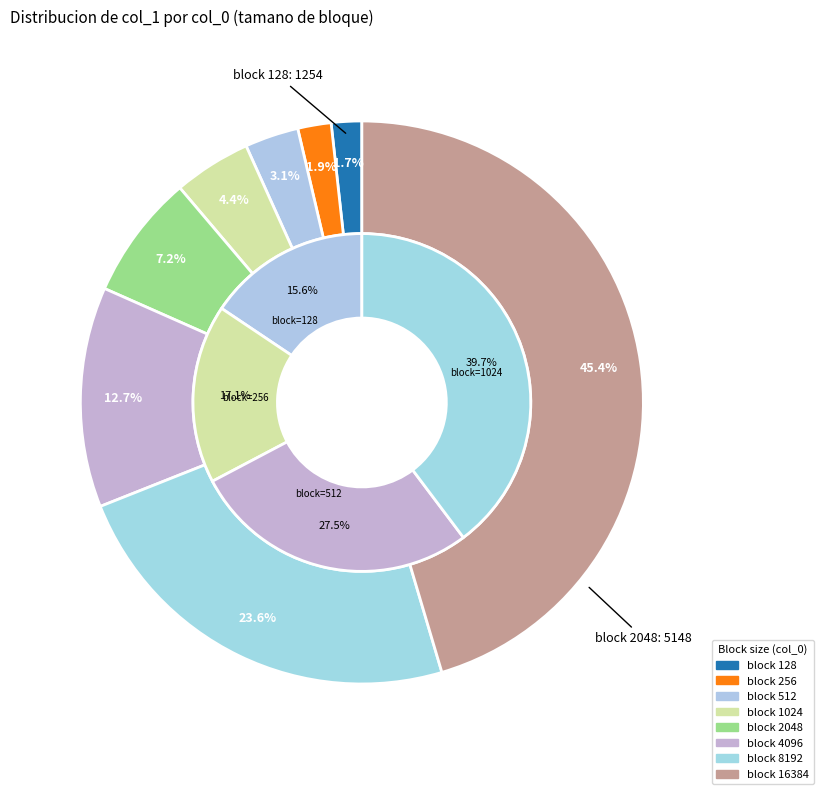

What percentage is the 512 slice, to the nearest percent?

3%